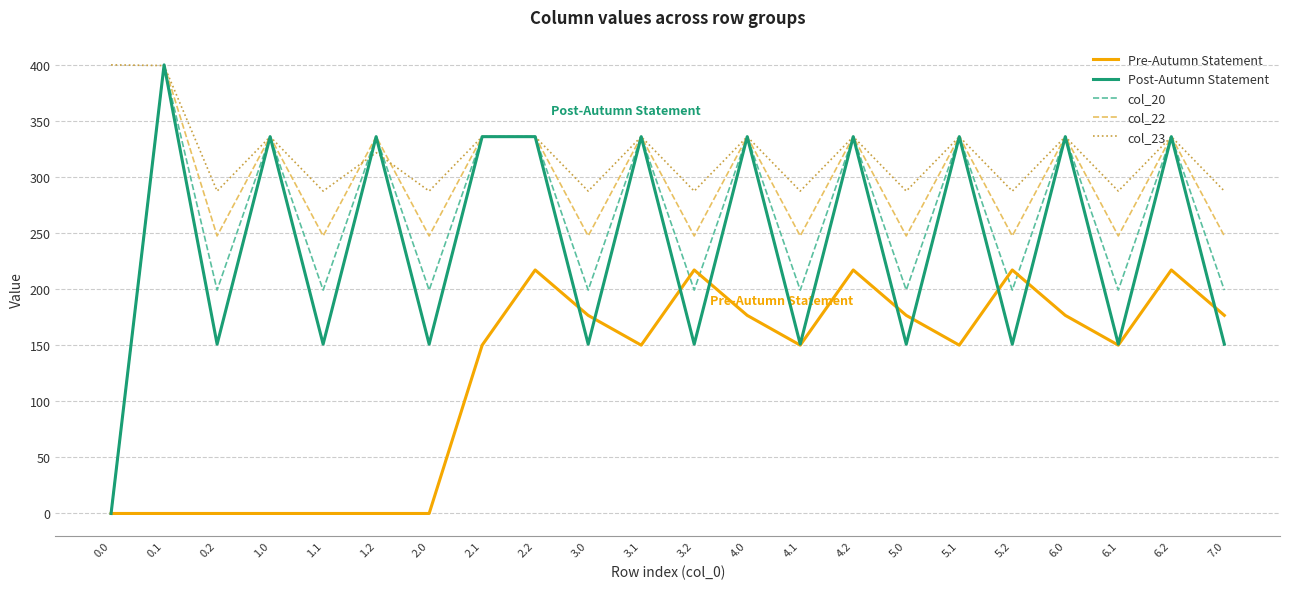

True or false: Pre-Autumn Statement has more than 1 interior local peaks.

True